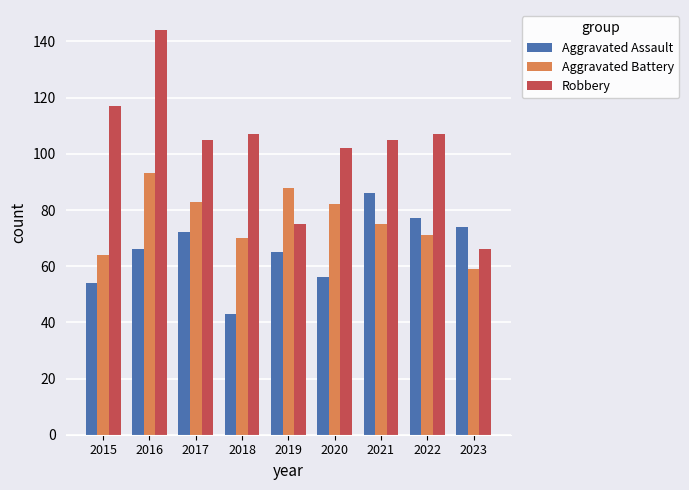

What is the value of the Robbery bar at the 3rd from the left?

105